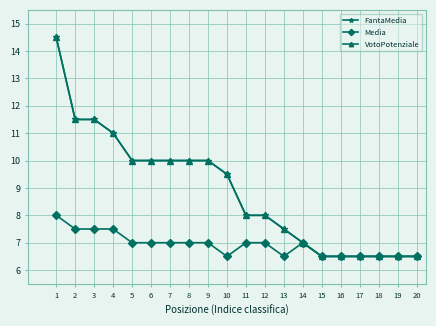

How many data points in Media are less than 7?

8